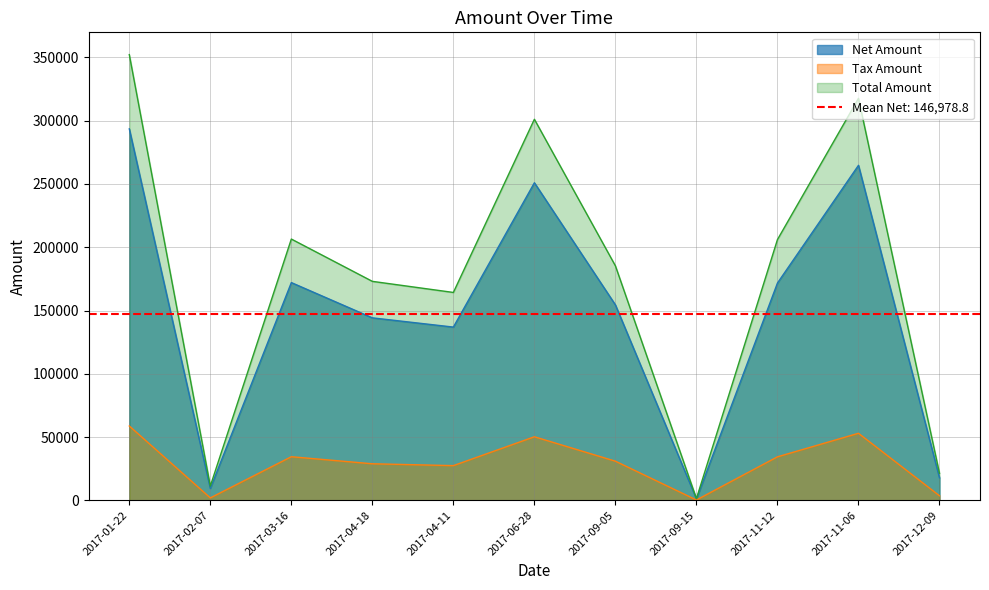

At which label does Net Amount first exceed 154414?

2017-01-22